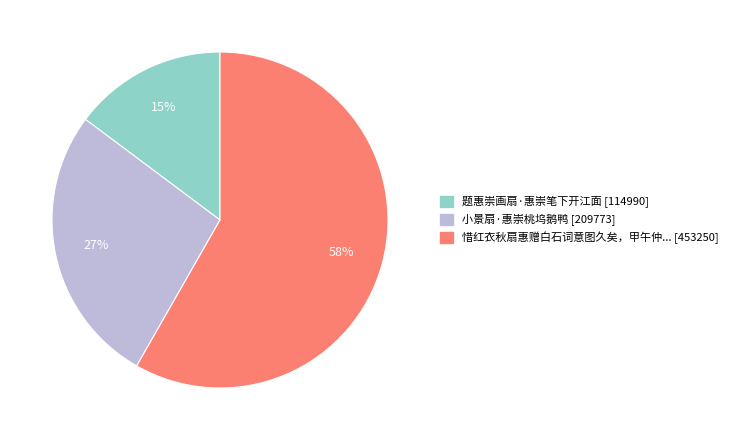

Does any single category account for the majority?

Yes